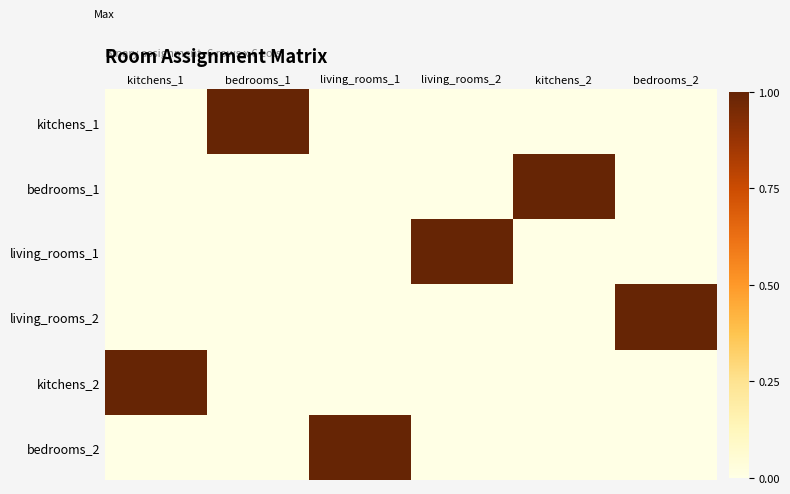

At which category does the chart reach its peak across all series?

bedrooms_1